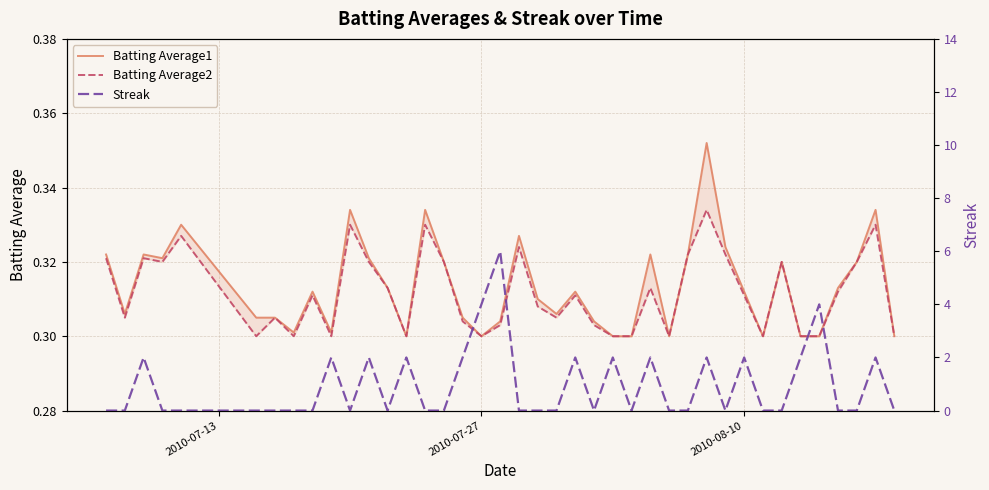

Does the chart have visible grid lines?

Yes